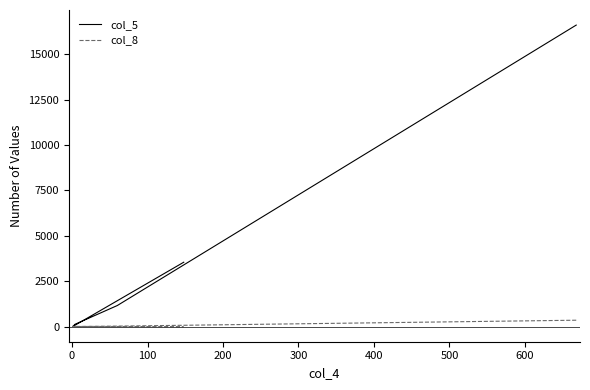

Reading left to right, extract all data points from this chart.

col_5: 16598	1163	132	7	3546
col_8: 354	28	3	13	0